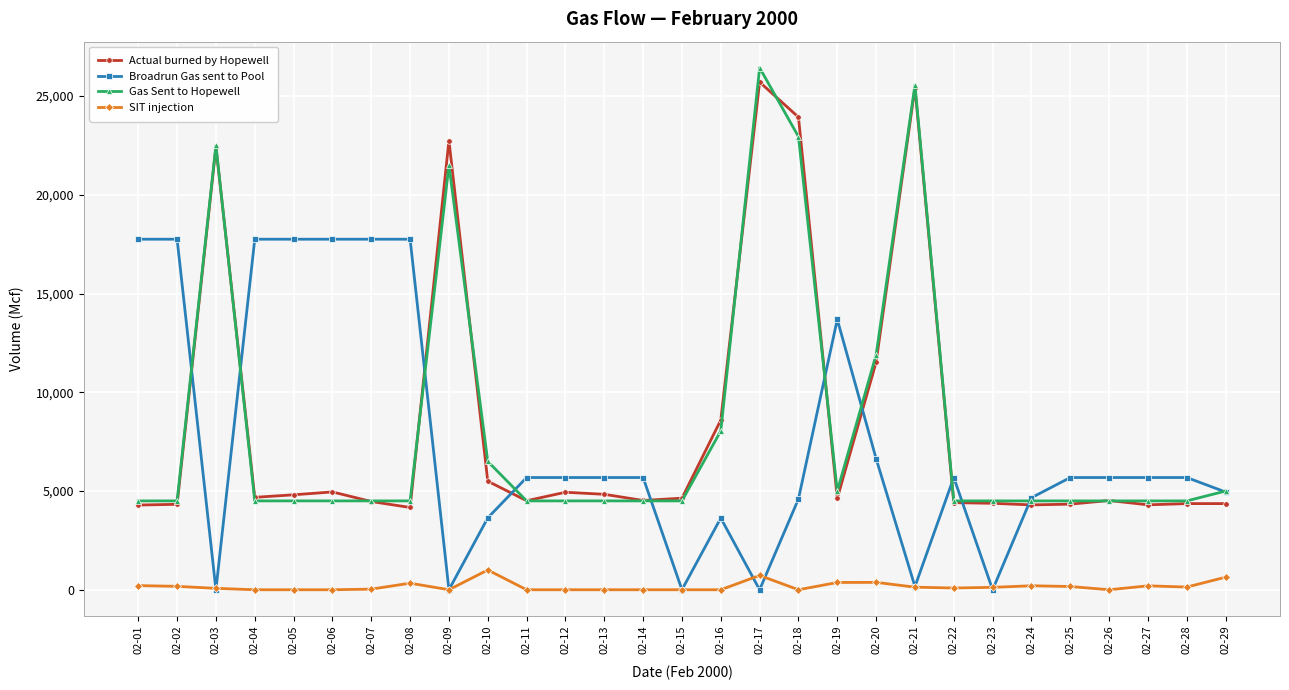

The value of Gas Sent to Hopewell at 02-05 is 7610. True or false?

False